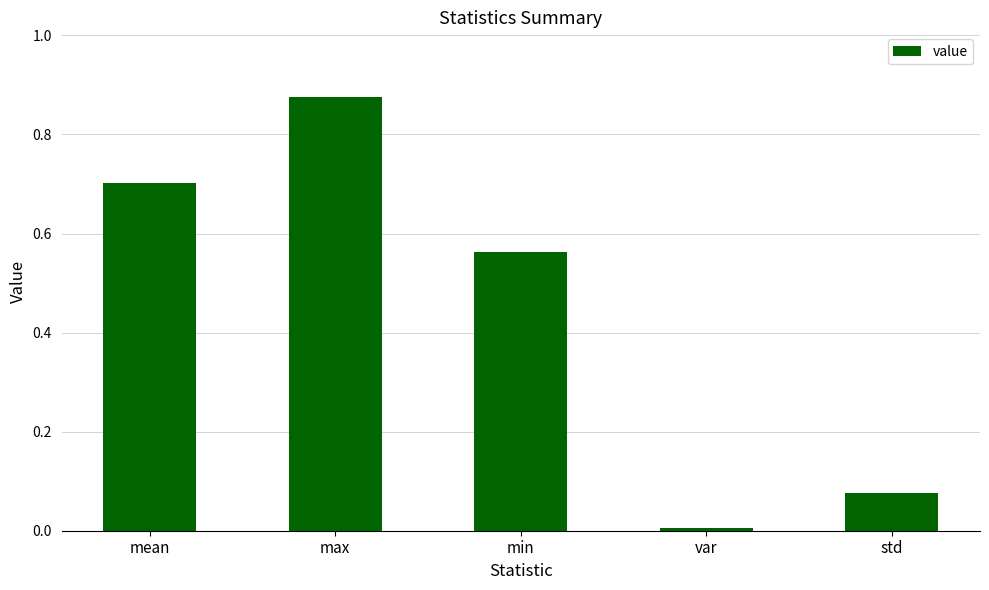

Is it true that the value at mean is 0.3?

False